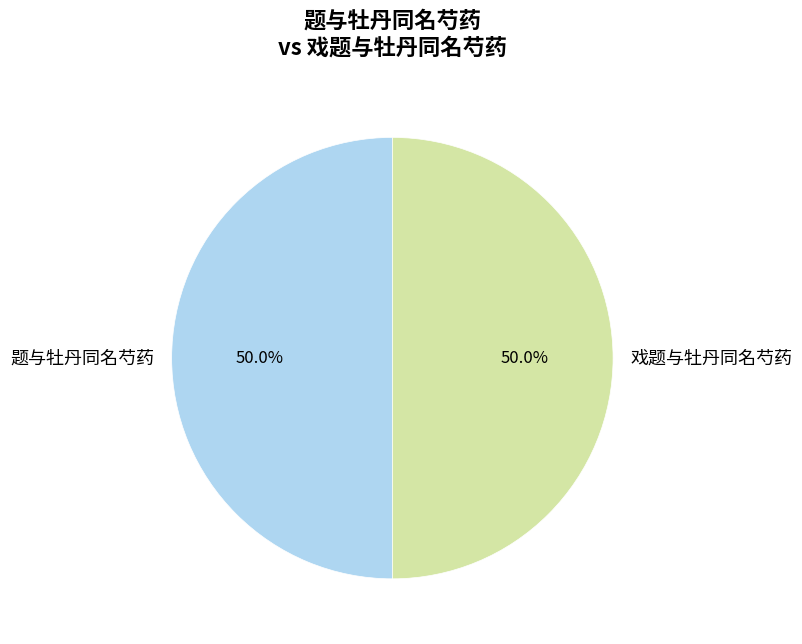

What is the ratio of the value at 戏题与牡丹同名芍药 to the value at 题与牡丹同名芍药?

1.0